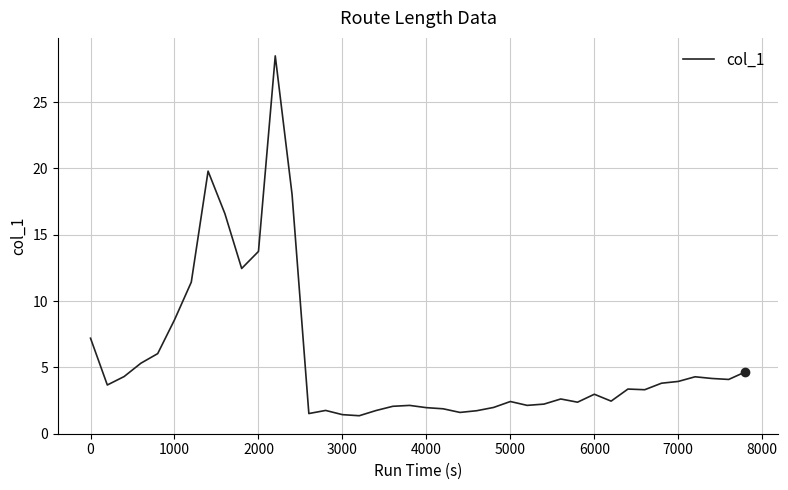

How many lines are shown in the chart?

1